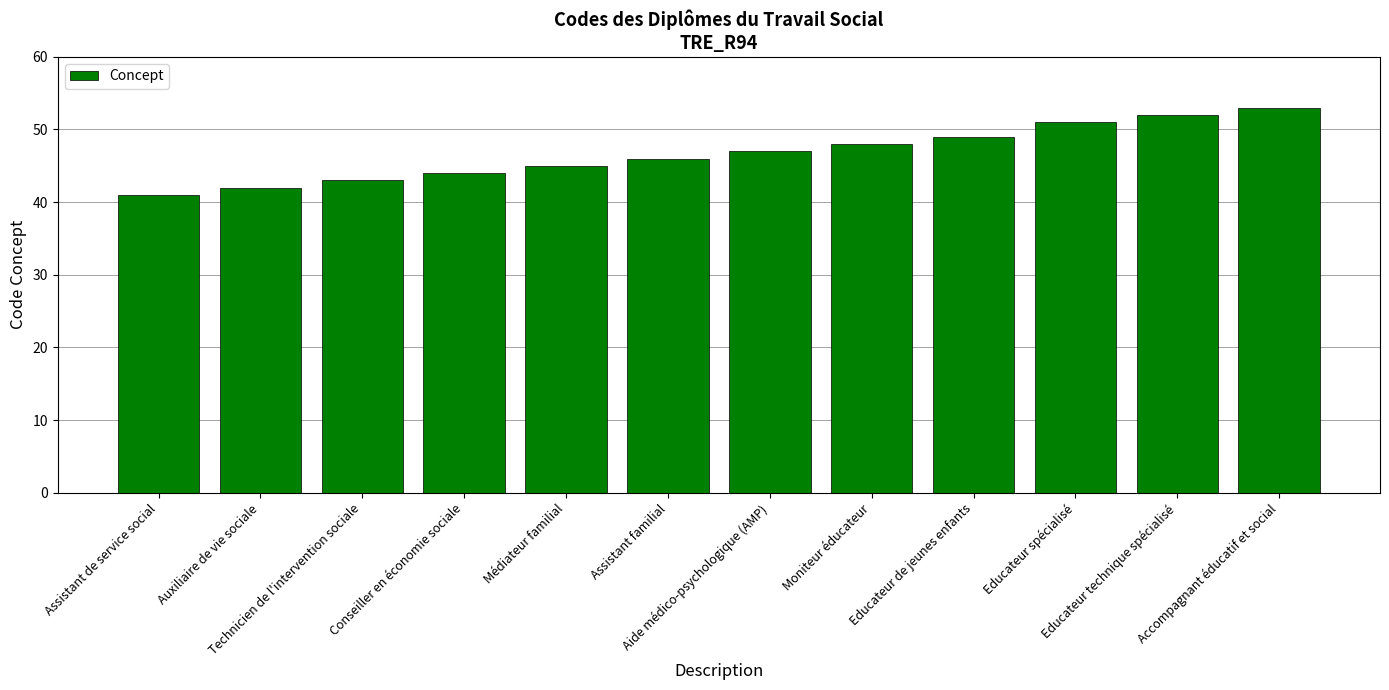

What is the change in value from Auxiliaire de vie sociale to Educateur spécialisé?

+9